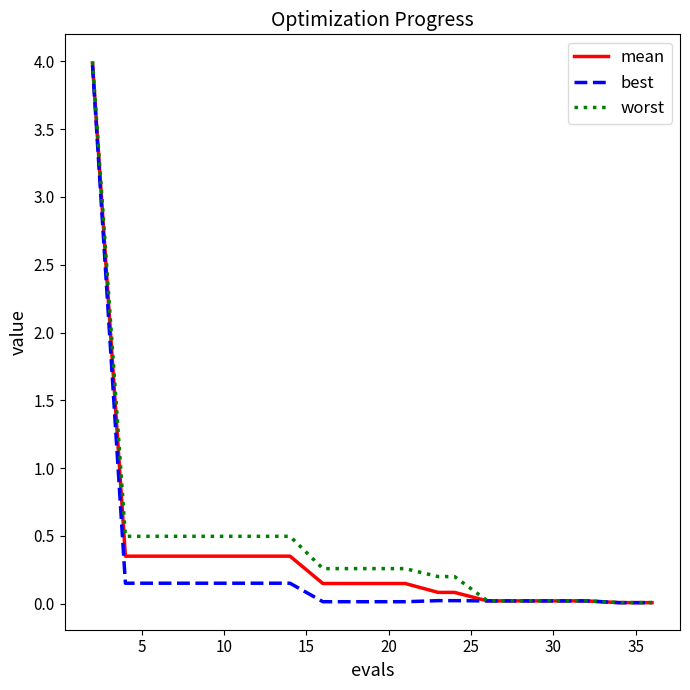

What is the highest value of the worst series?

4.0